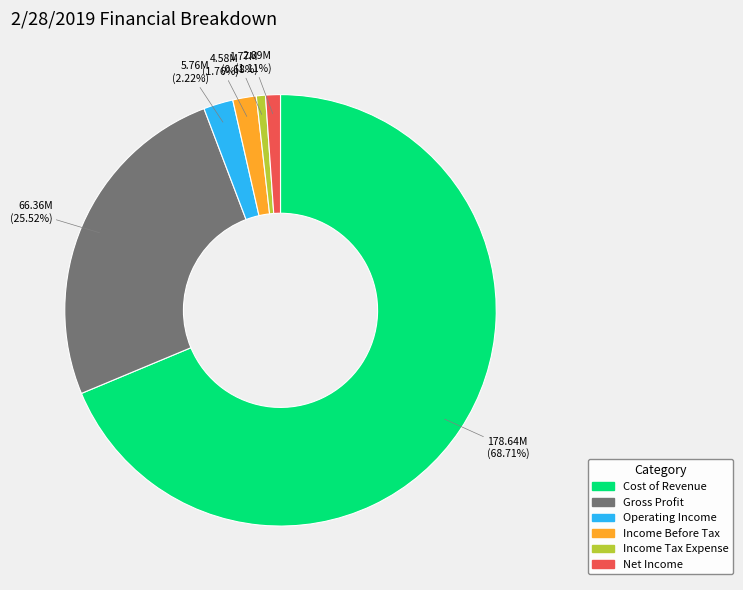

Which category has the biggest portion of the pie?

Cost of Revenue